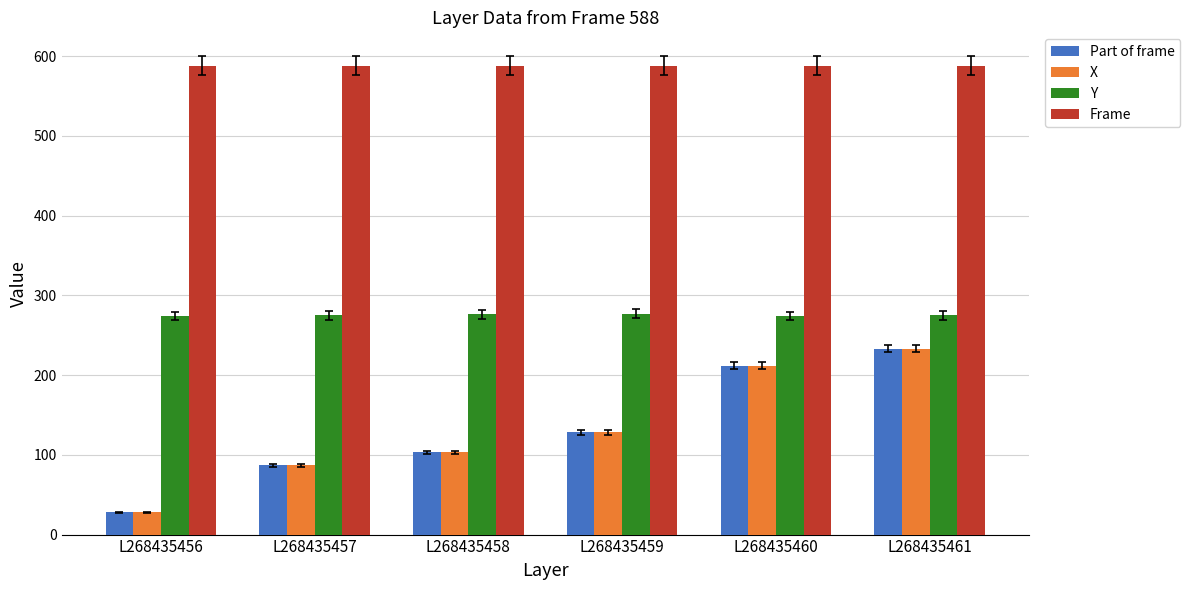

The Y series shows 274 at L268435456. True or false?

True